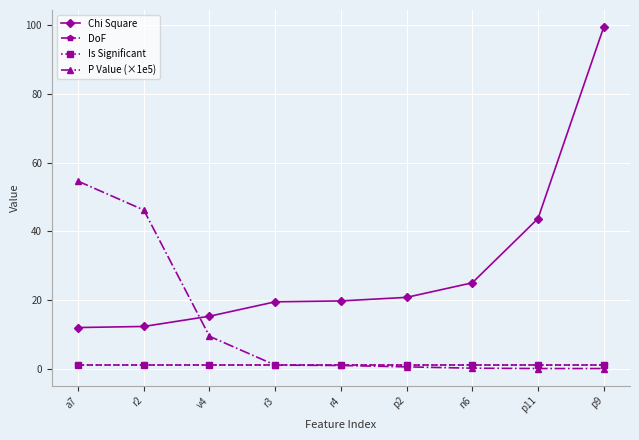

Which series has the largest total across all categories?

Chi Square